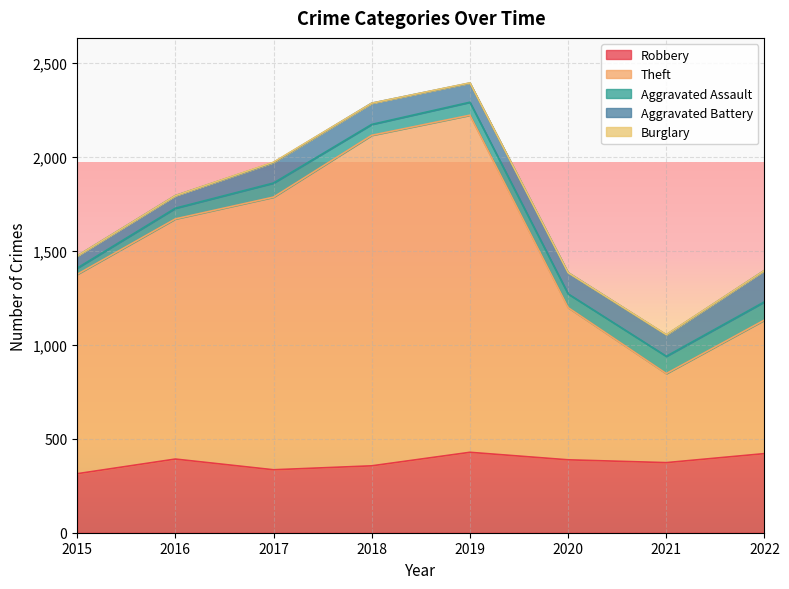

True or false: Burglary has more than 1 interior local peaks.

True